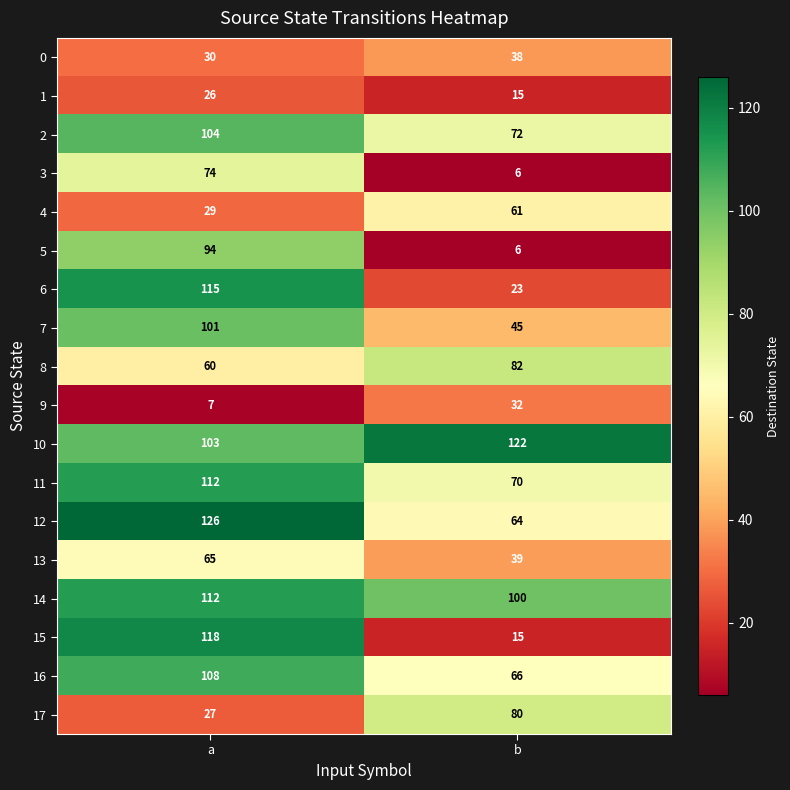

What is the sum of the 9 values at b and a?

39